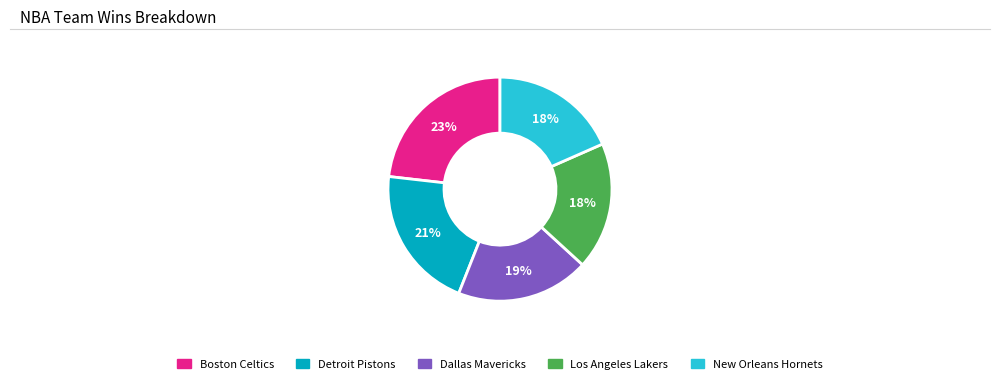

How many slices are in this pie chart?

5